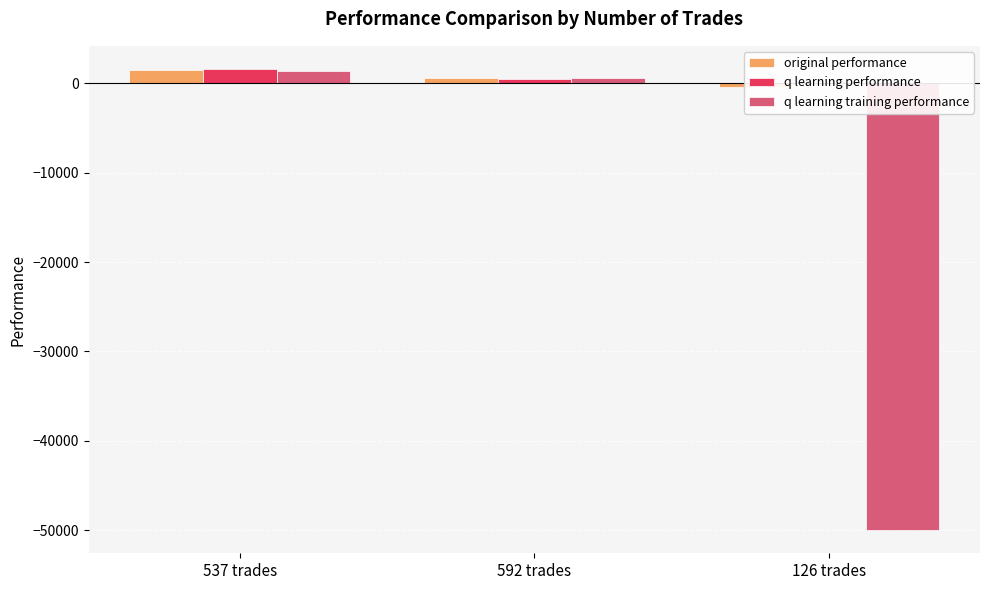

Read the original performance value at 537 trades.

1462.8